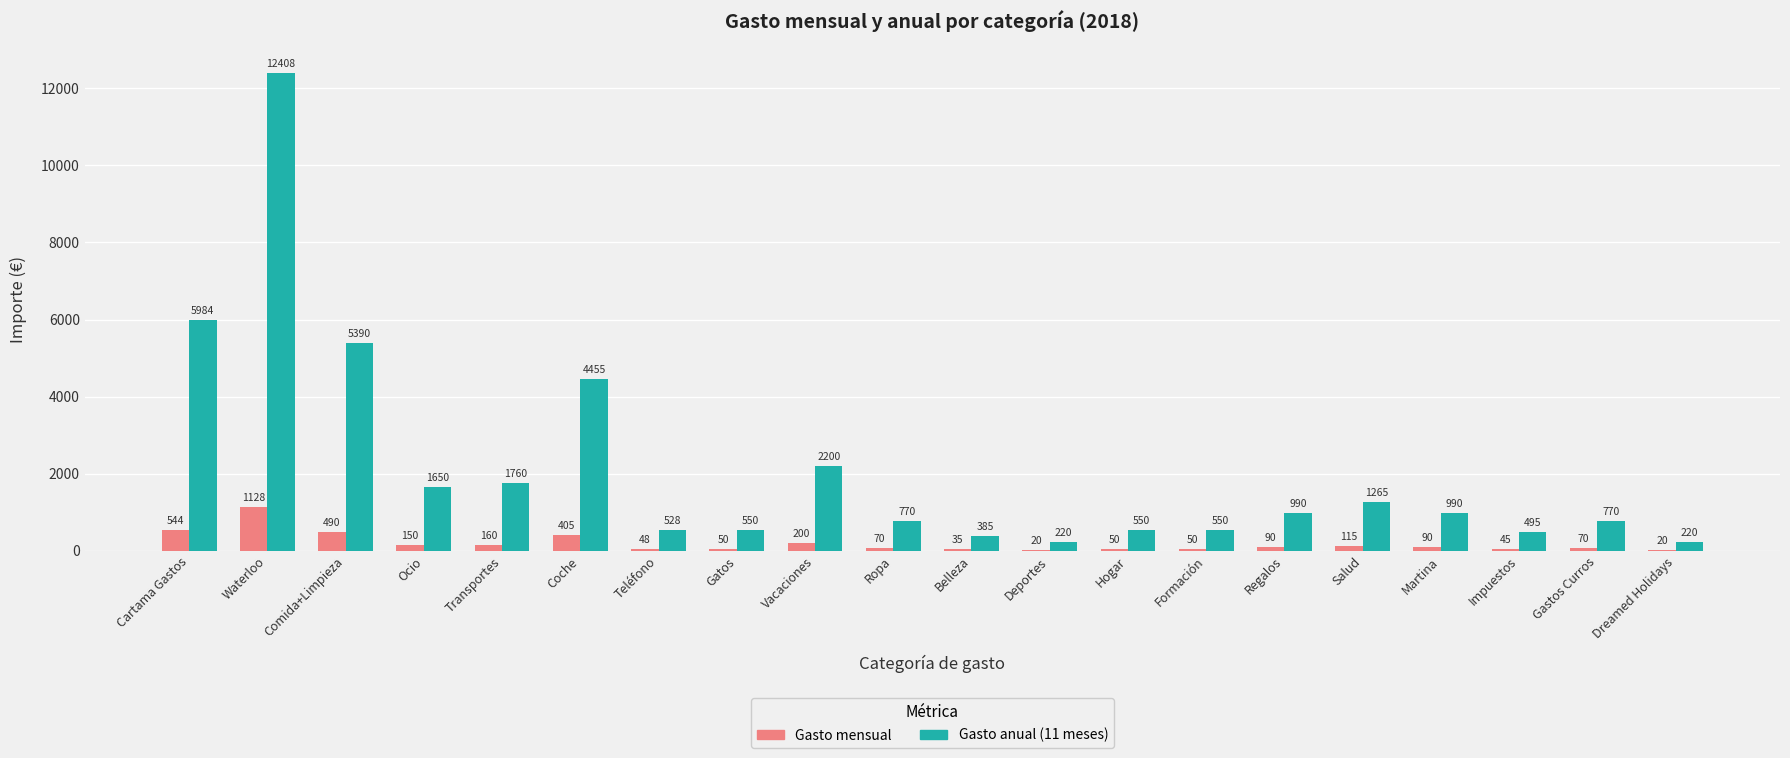

What is the sum of all Gasto mensual values?

3830